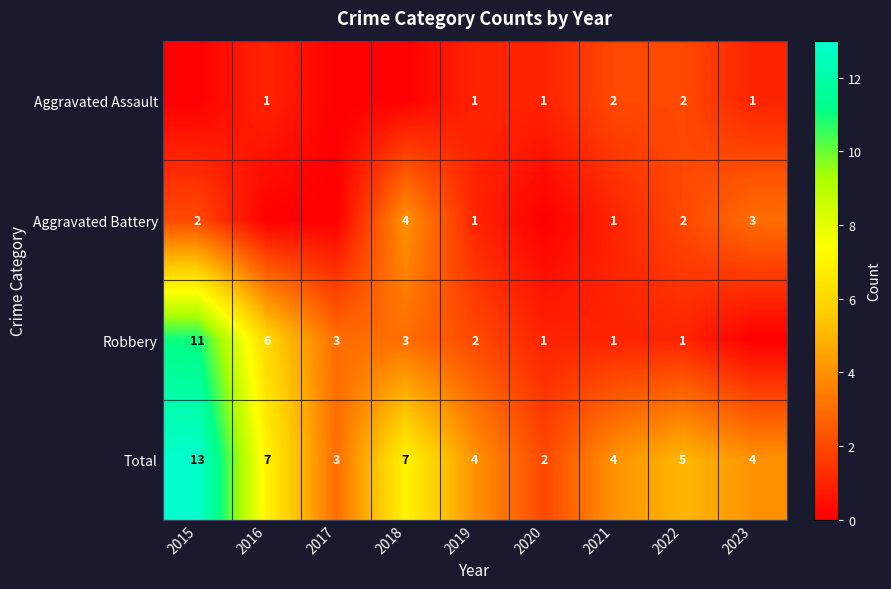

How many series are shown in this chart?

4